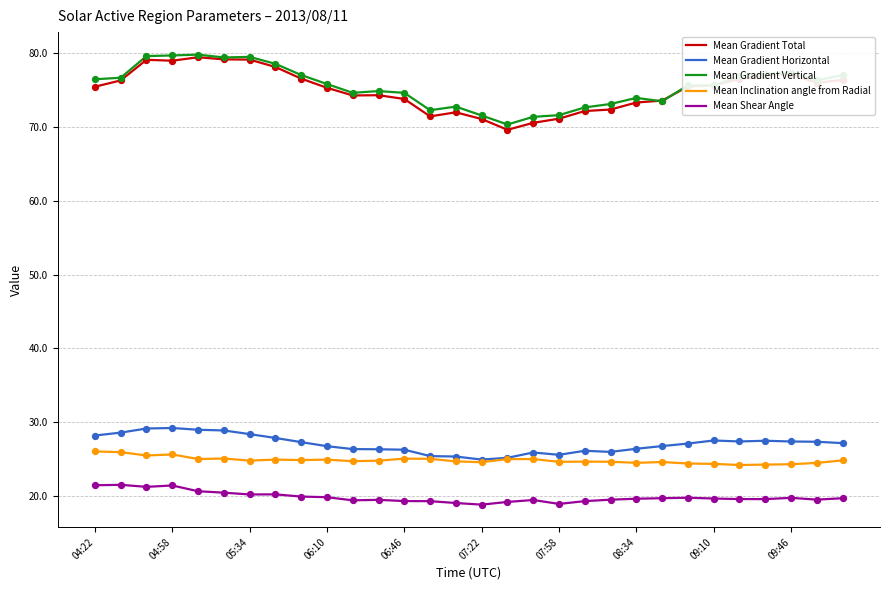

True or false: Mean Gradient Horizontal and Mean Shear Angle cross at least once.

False